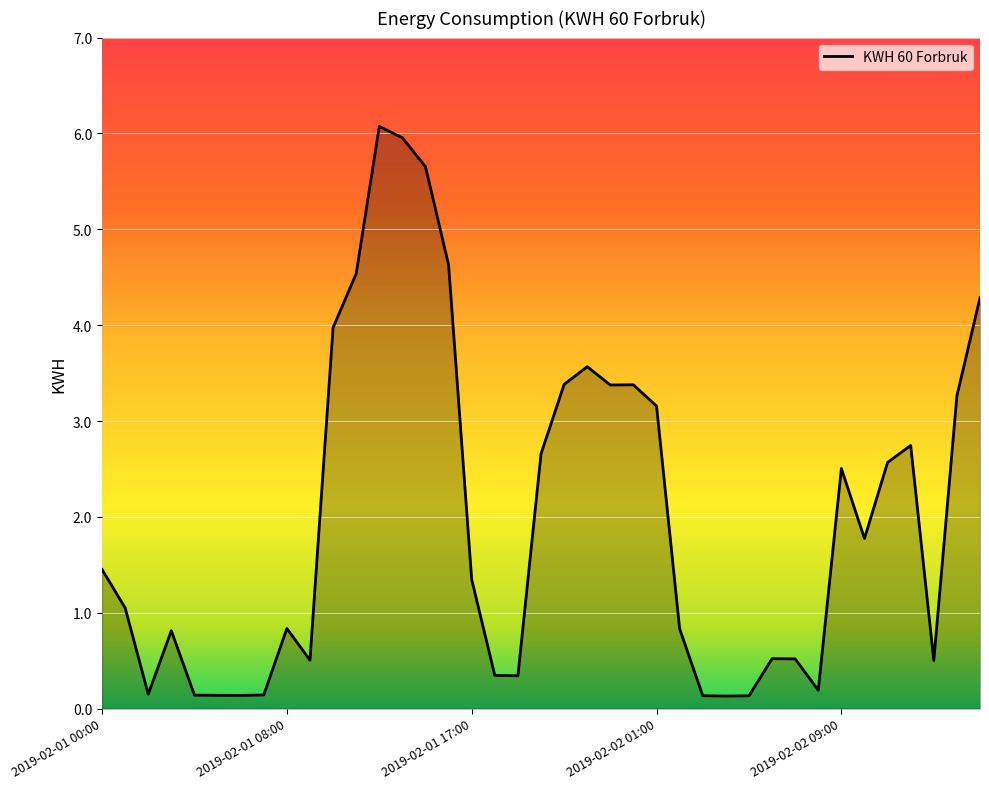

What is the difference between the maximum and minimum values?

5.9